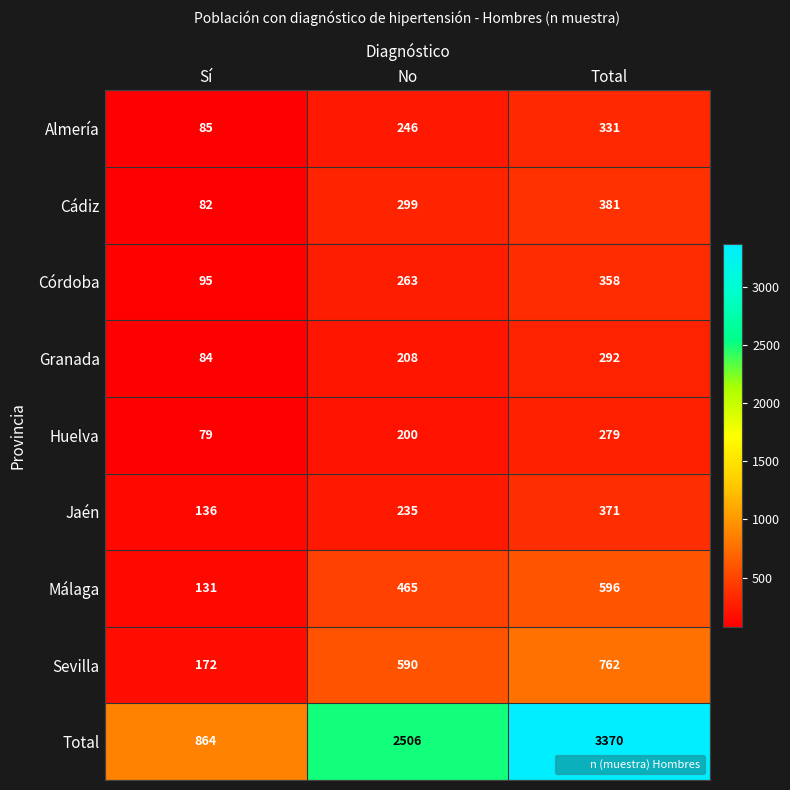

Reading right to left, transcribe all the data shown in this chart.

Almería: Total=331	No=246	Sí=85
Cádiz: Total=381	No=299	Sí=82
Córdoba: Total=358	No=263	Sí=95
Granada: Total=292	No=208	Sí=84
Huelva: Total=279	No=200	Sí=79
Jaén: Total=371	No=235	Sí=136
Málaga: Total=596	No=465	Sí=131
Sevilla: Total=762	No=590	Sí=172
Total: Total=3370	No=2506	Sí=864